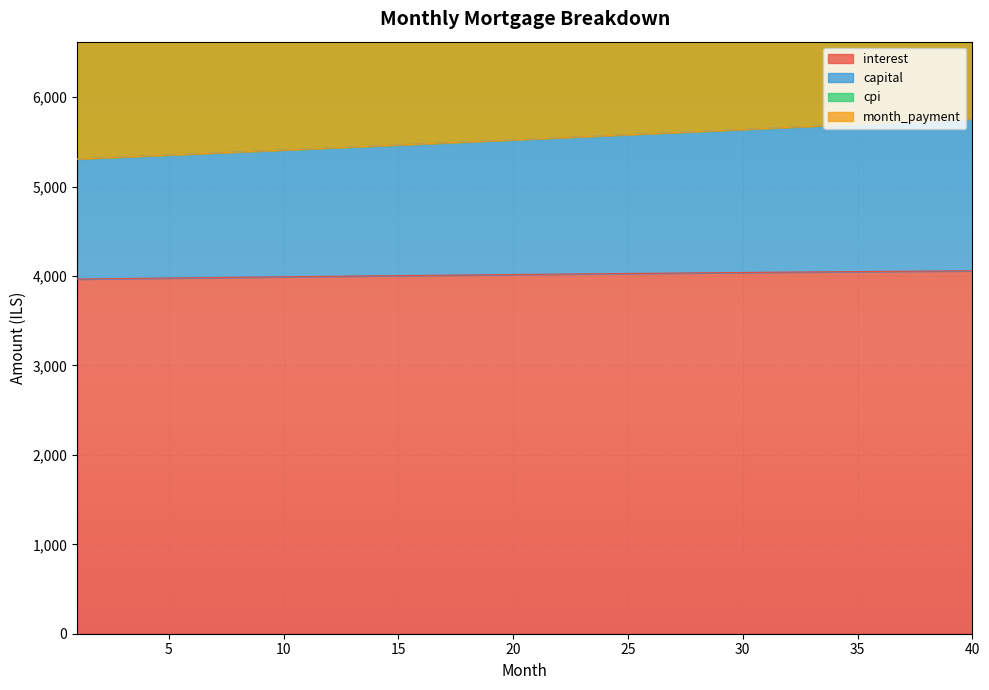

The capital series shows 5500.5 at 18. True or false?

True